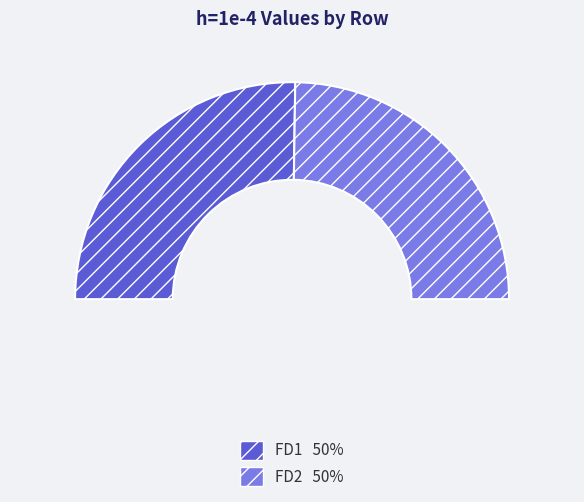

Which slice is the smallest?

FD2